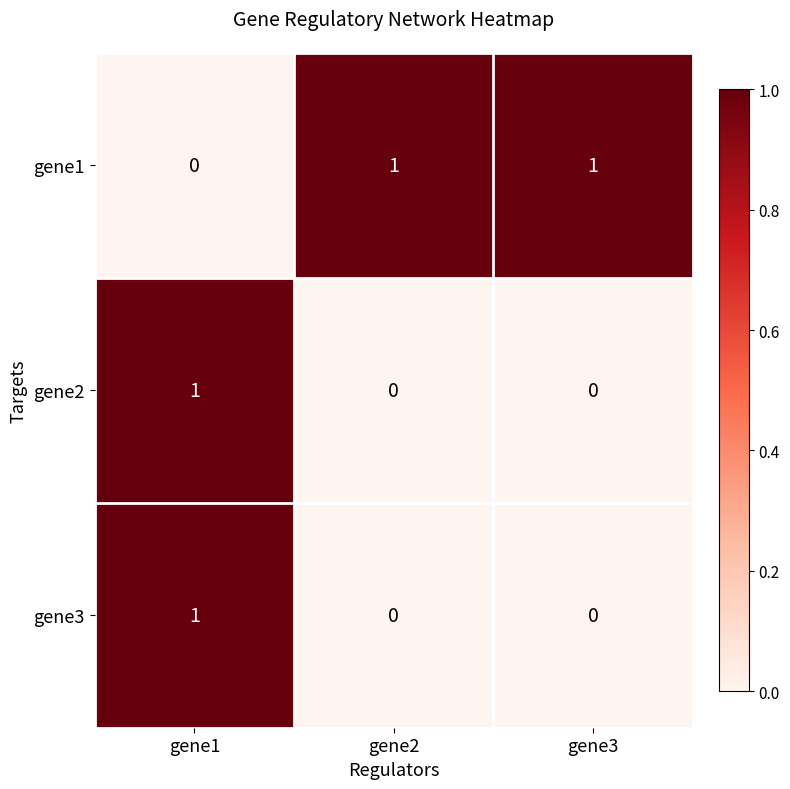

How many distinct data groups are displayed?

3